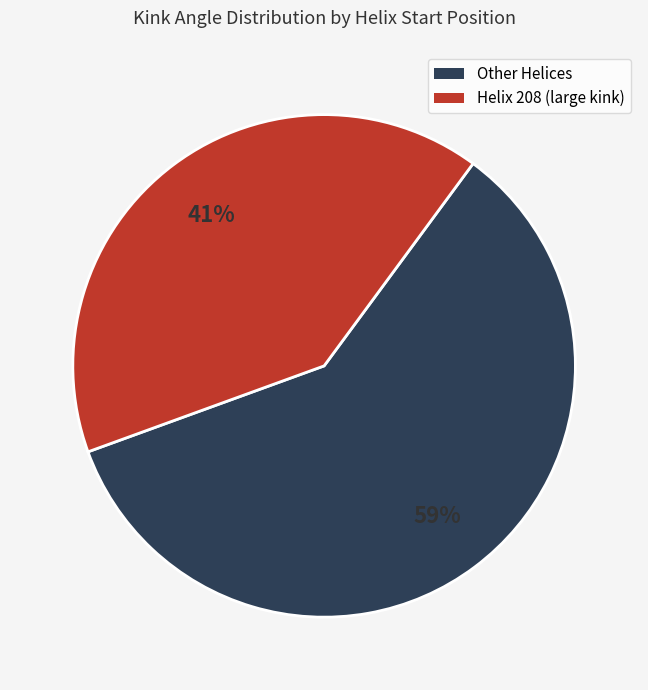

Does any single category account for the majority?

Yes